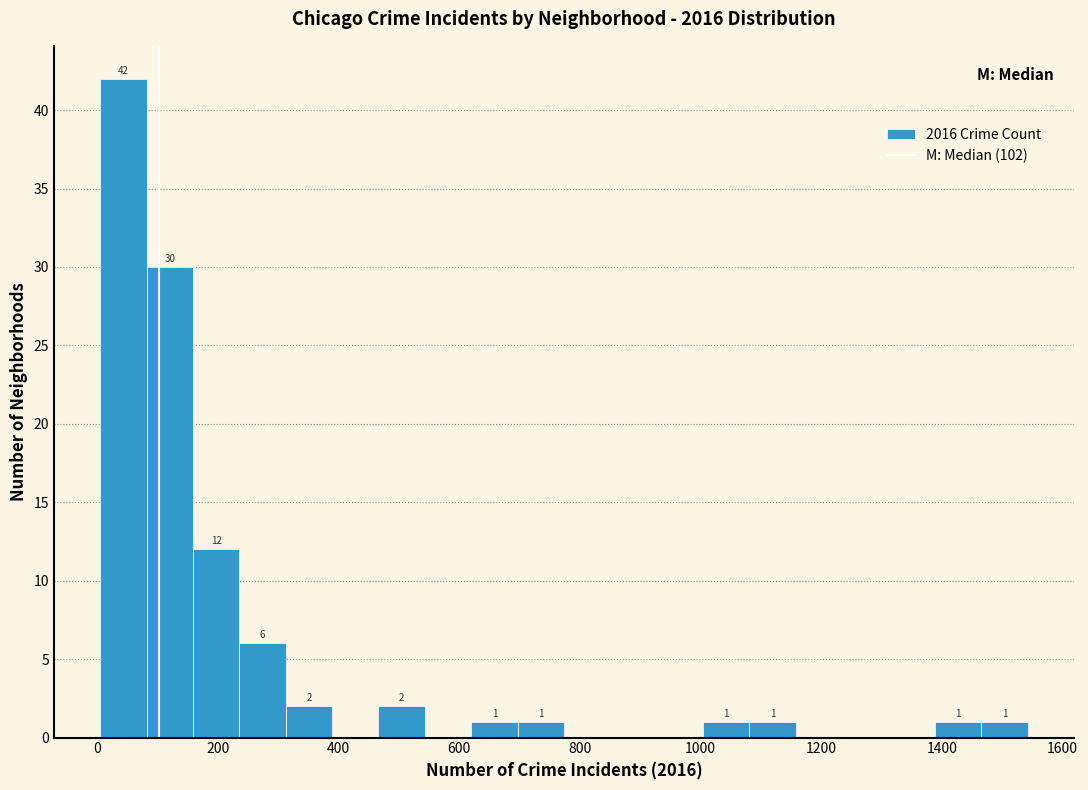

Read against the x-axis, roughly where is the centre of the tallest bar?

40